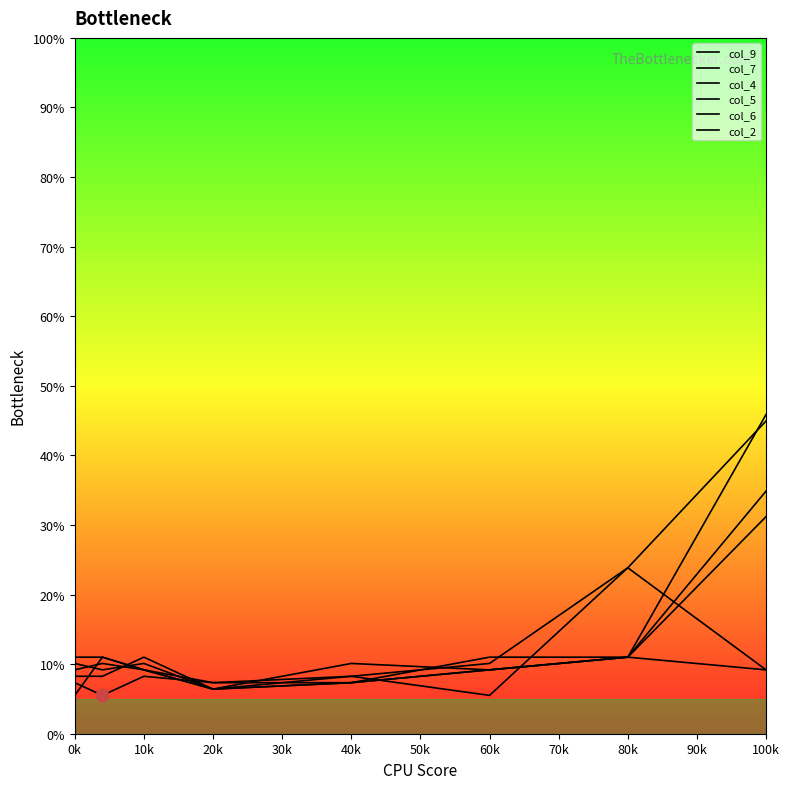

How many lines are shown in the chart?

6